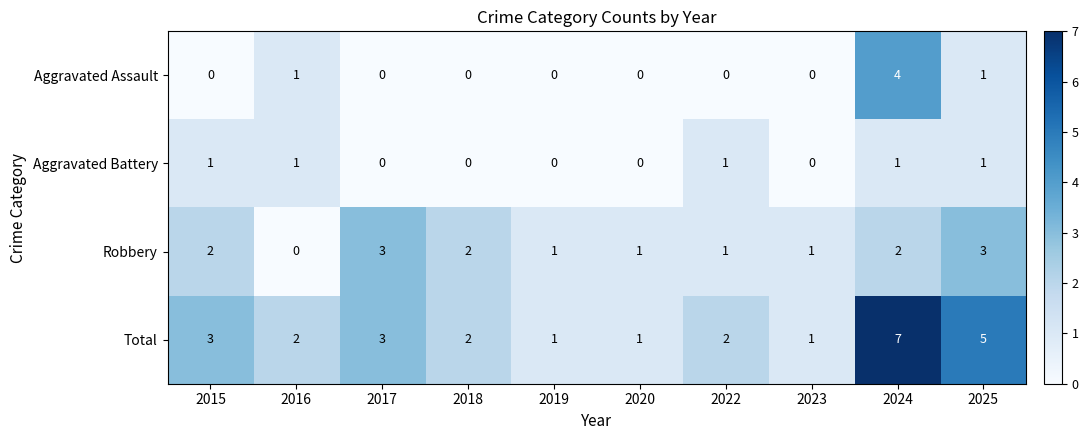

Count the Aggravated Battery values in the range 0 to 1.

10